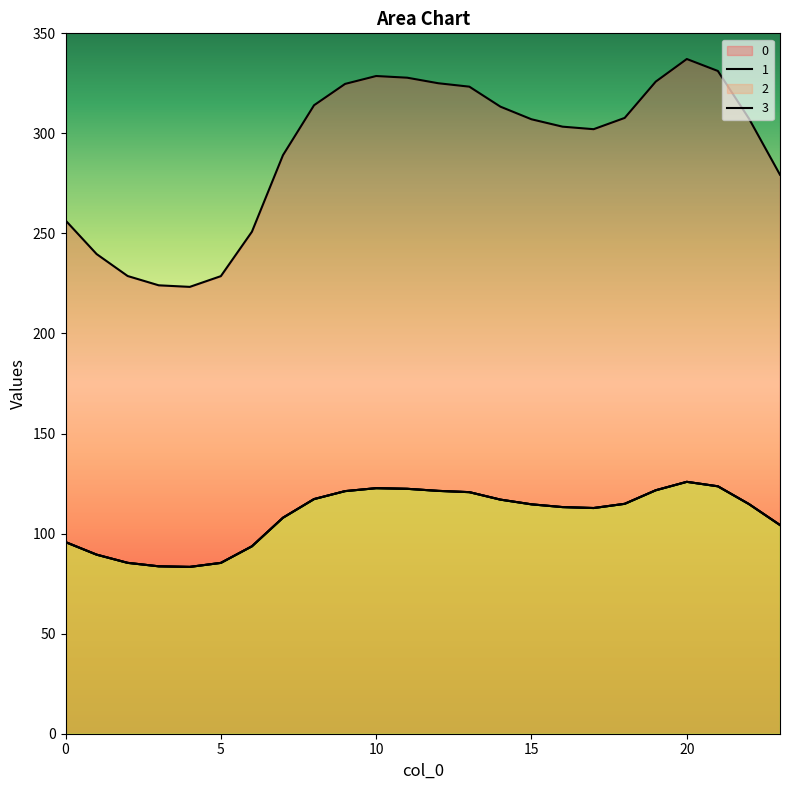

Does the chart display data point markers on the line(s)?

No